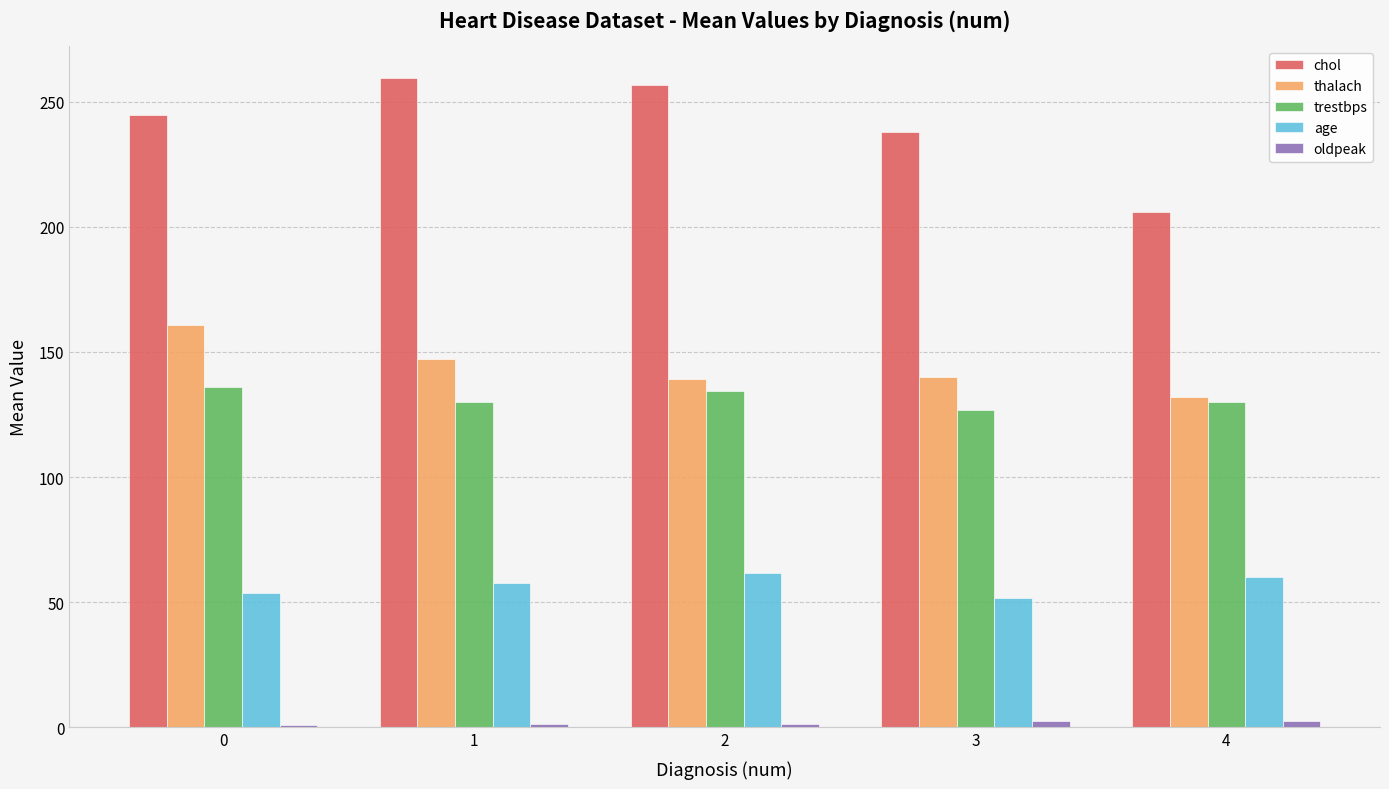

Are the bars grouped side by side (vs. stacked)?

Yes